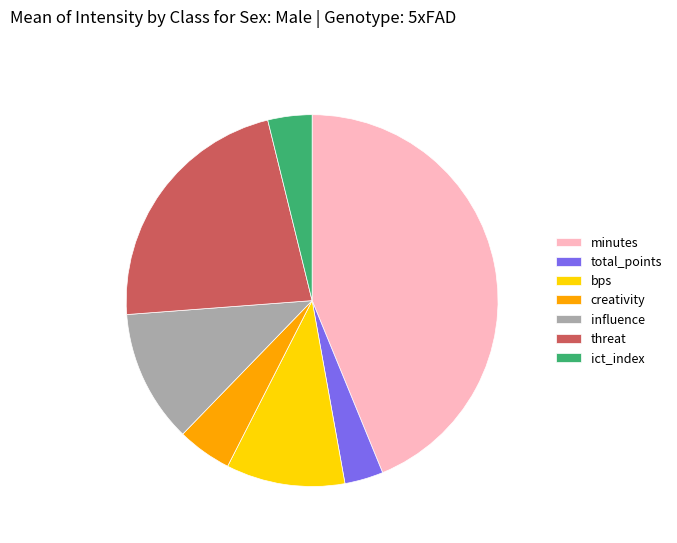

Which category has the biggest portion of the pie?

minutes